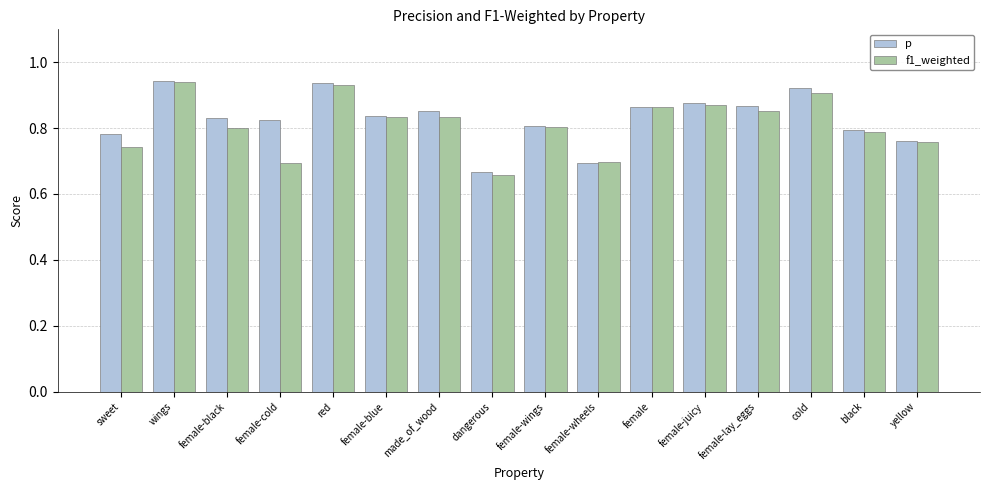

Is the value of f1_weighted at red greater than the value of p at yellow?

Yes